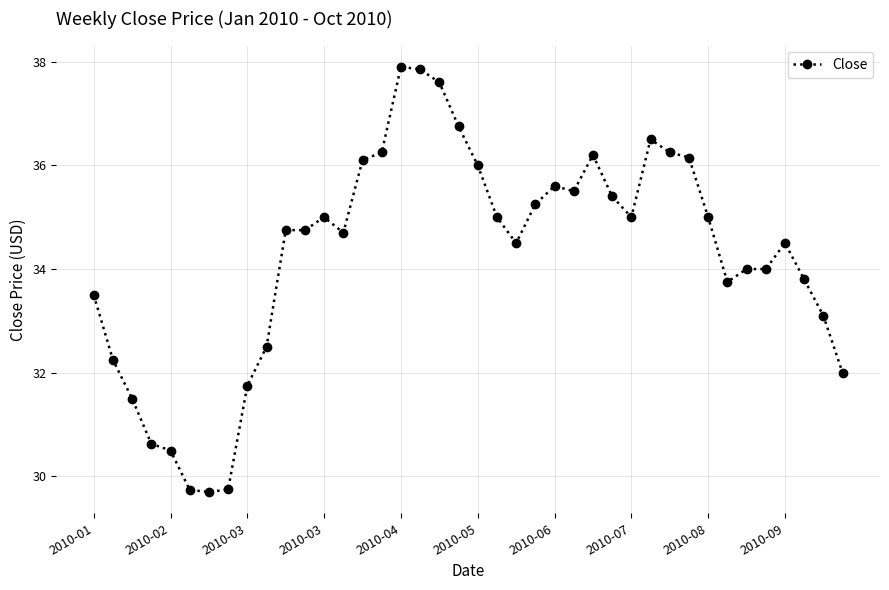

What is the difference between the second highest and second lowest values?

8.1